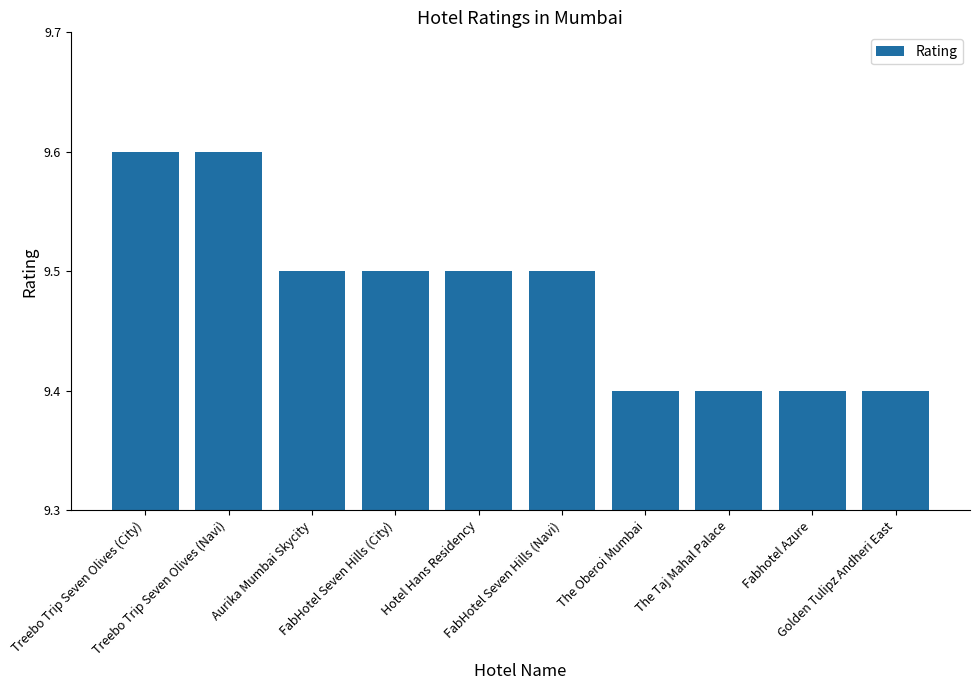

The value at Treebo Trip Seven Olives (City) is 9.6. True or false?

True